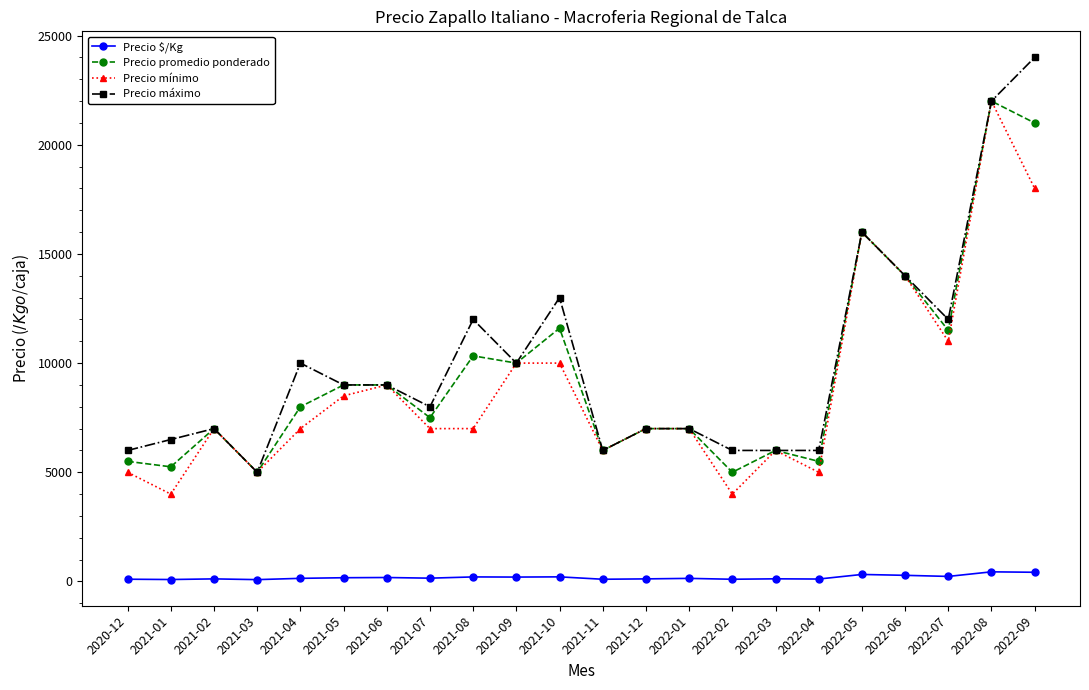

True or false: Precio $/Kg and Precio mínimo intersect in this chart.

False